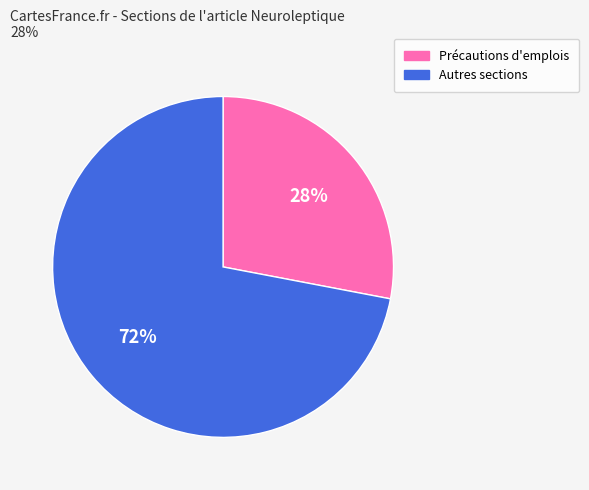

Between Précautions d'emplois and Autres sections, which is larger?

Autres sections